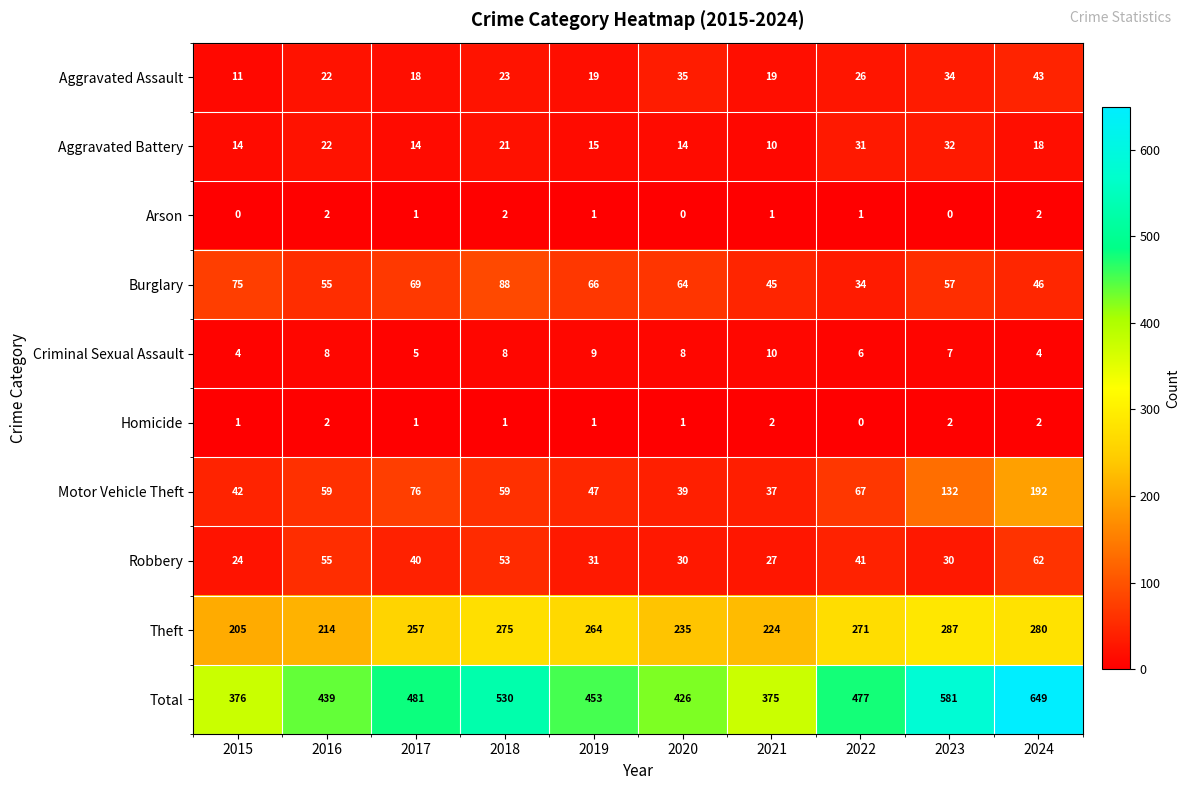

How many categories are shown in the chart?

10